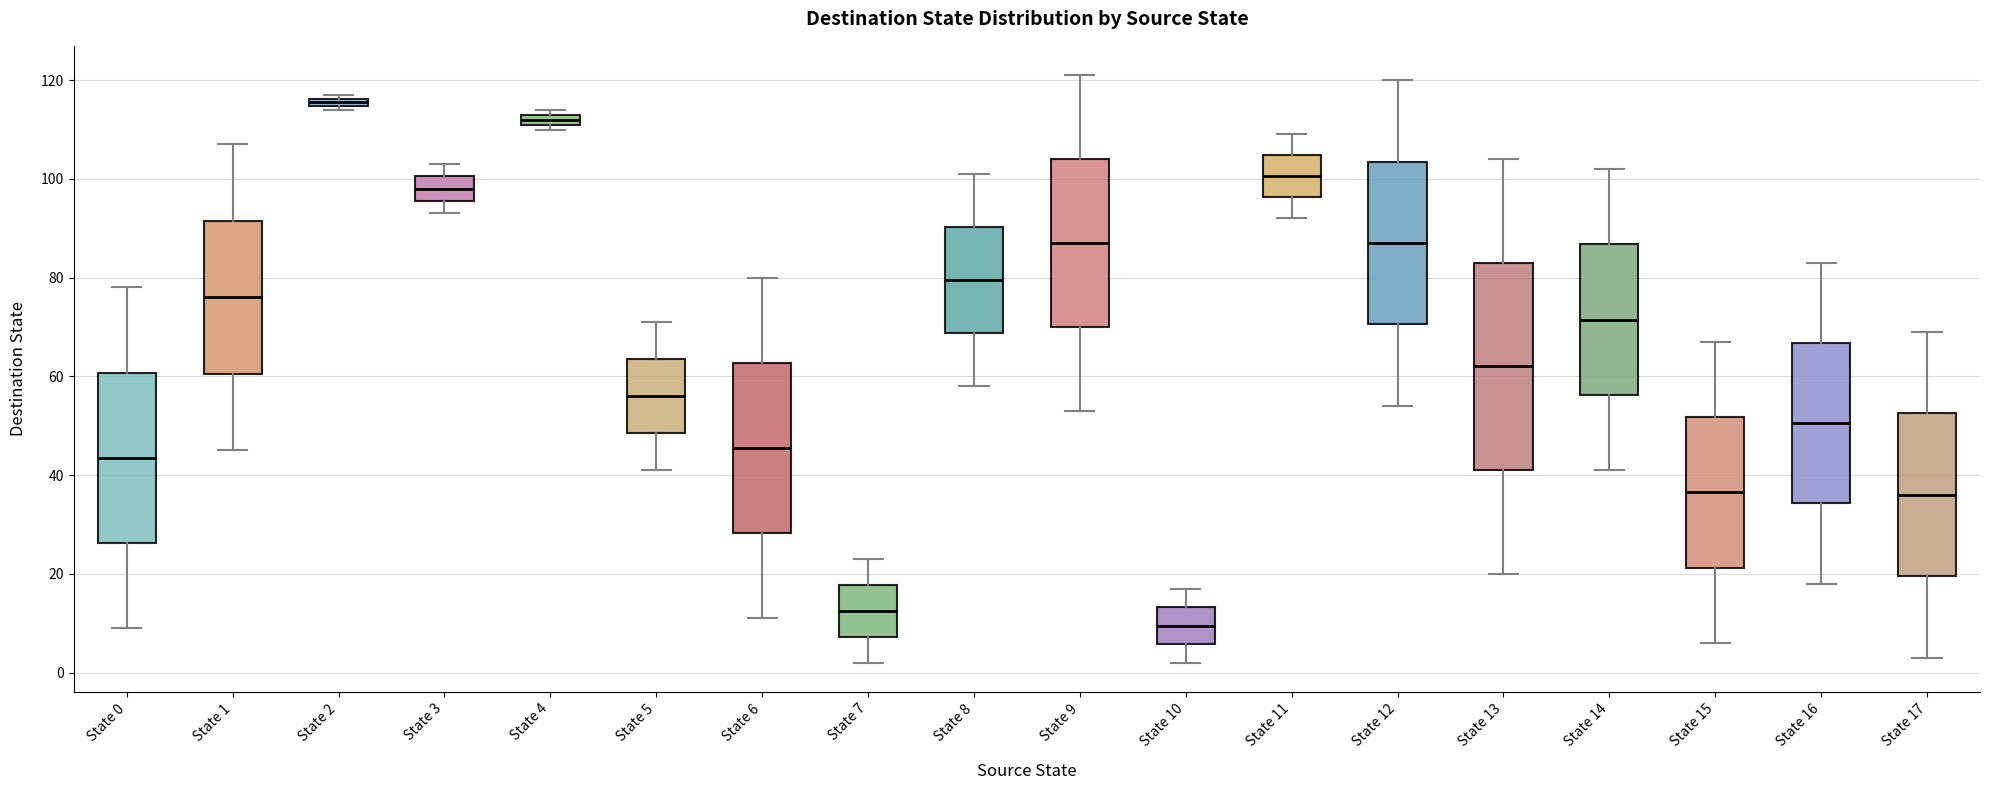

Where is the lower edge of the box for State 0 on the y-axis? The values are not printed on the chart, so give them approximately, as read against the axis.

26